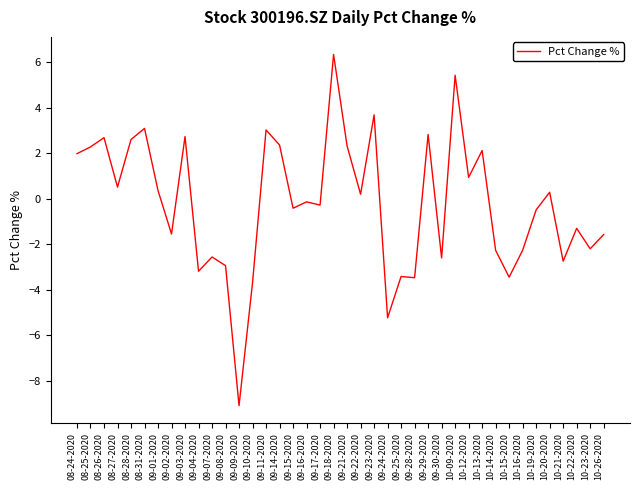

Is it true that the value at 08-31-2020 is 5.3?

False